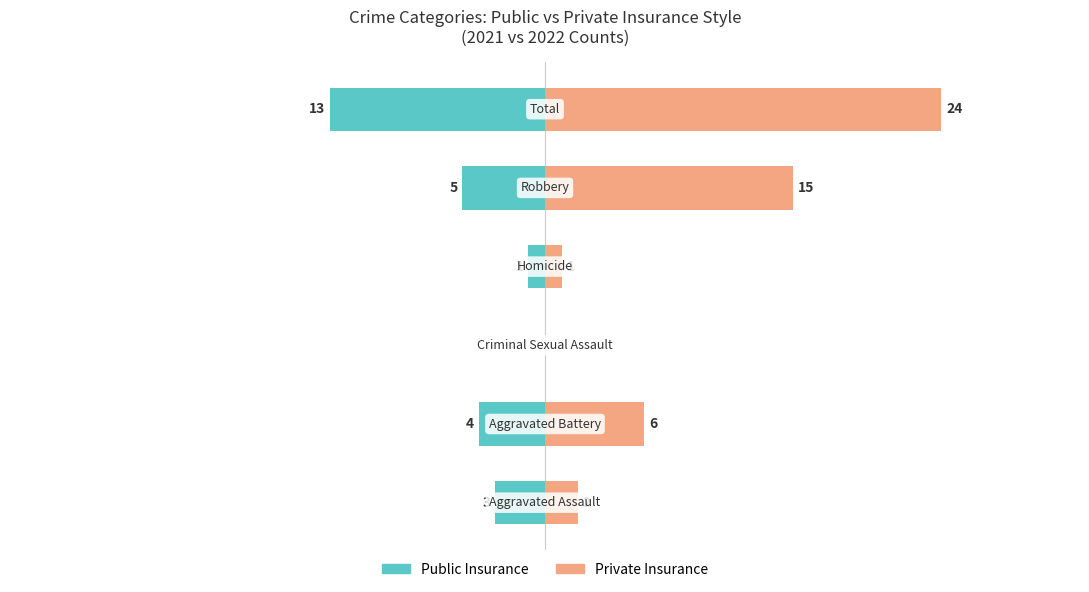

How many positive values does the Private Insurance series have?

5